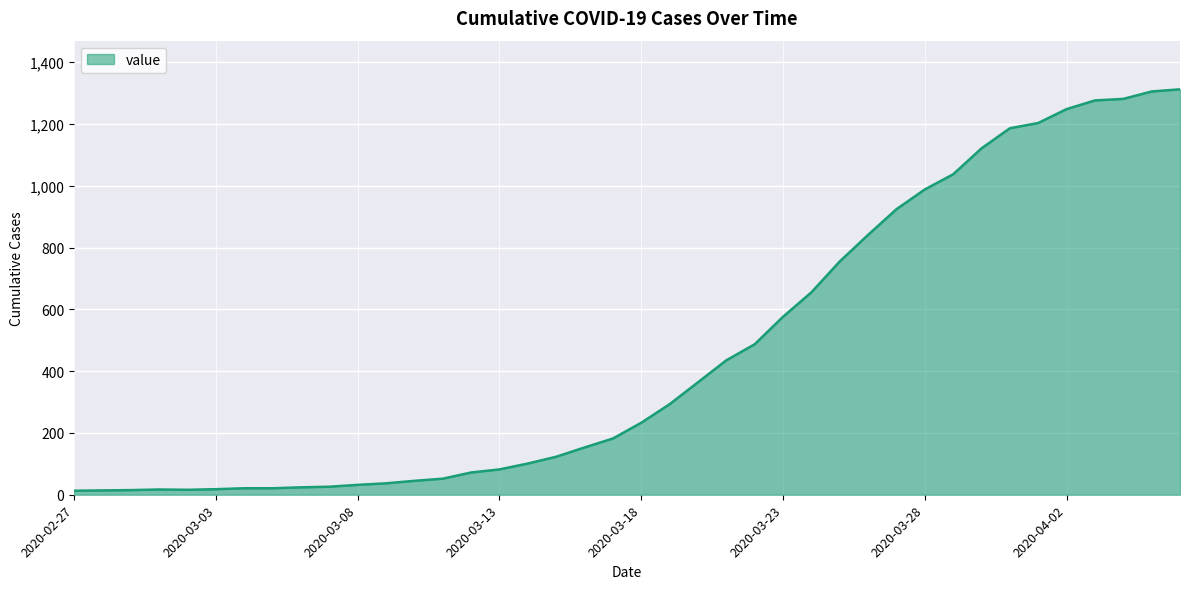

What is the maximum value shown in the chart?

1312